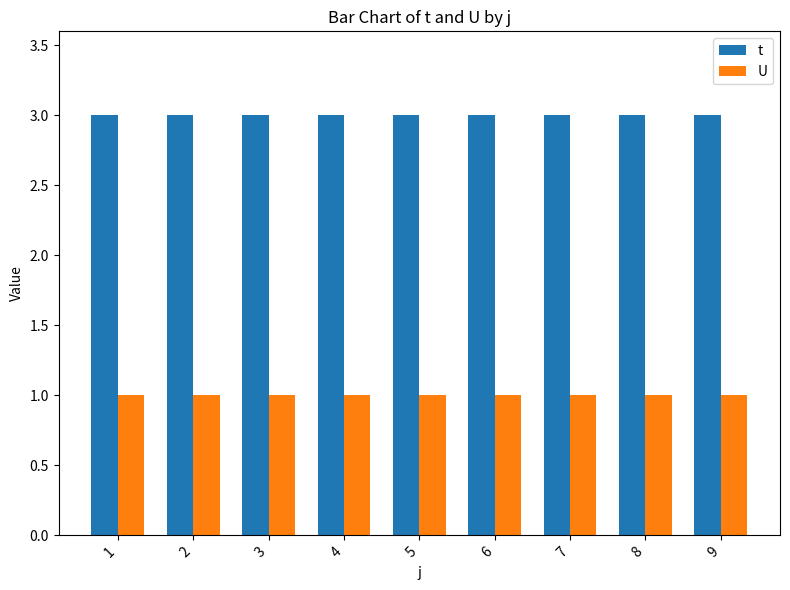

At 7, list the series in order from largest to smallest.

t, U